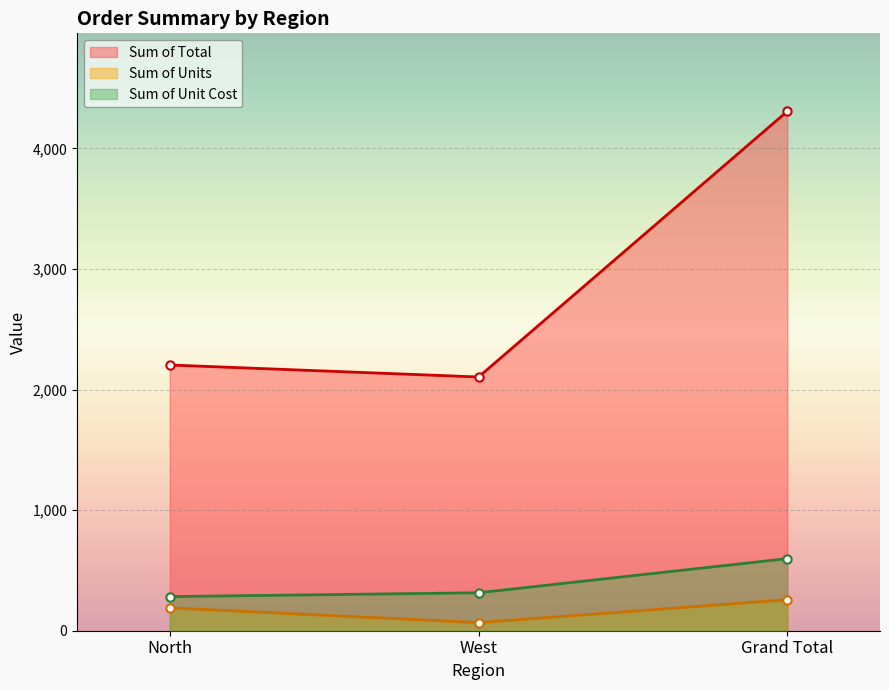

The Sum of Unit Cost series shows 372.8 at Grand Total. True or false?

False